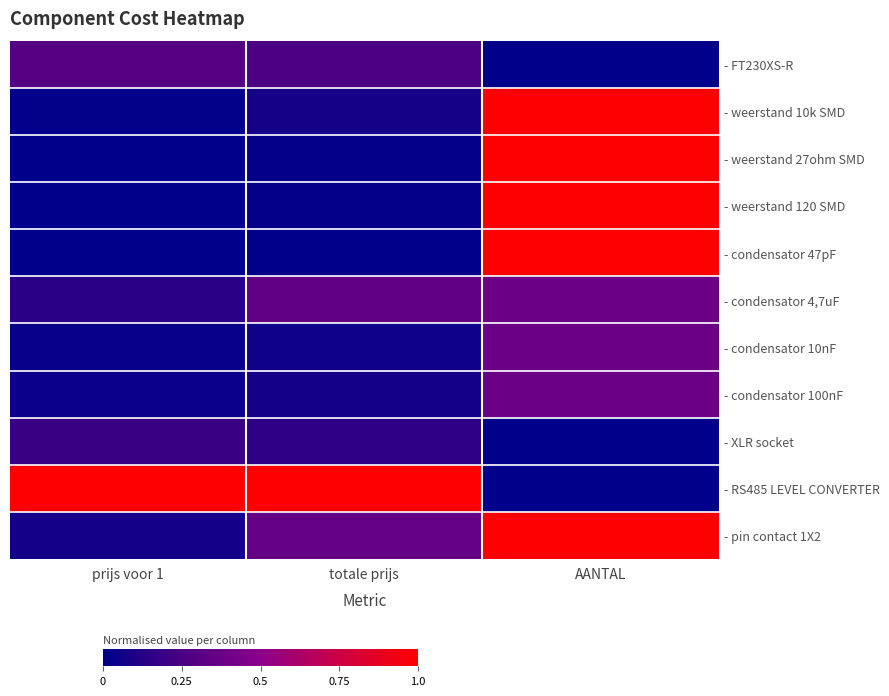

Which series has the widest spread of values?

- condensator 47pF